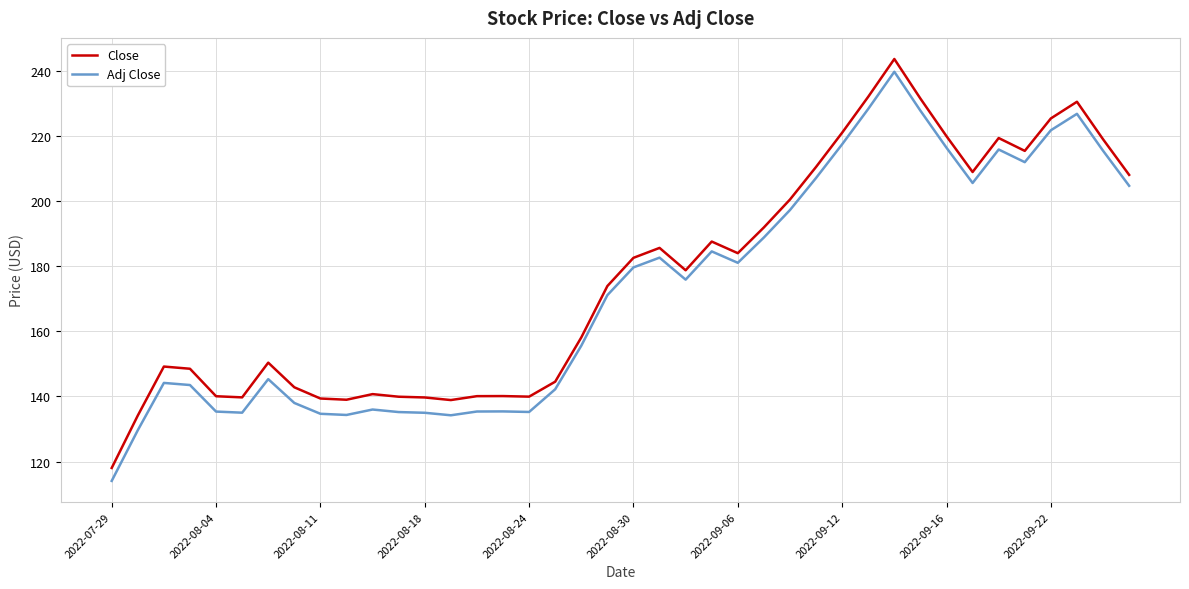

Which series has the widest spread of values?

Adj Close